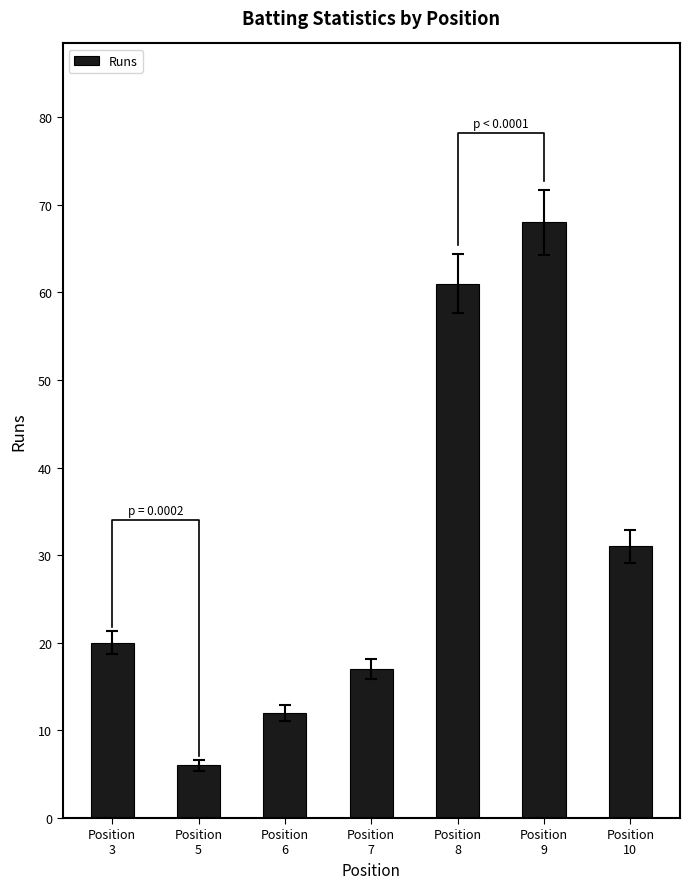

The chart shows a value of 12 at Position
6. True or false?

True